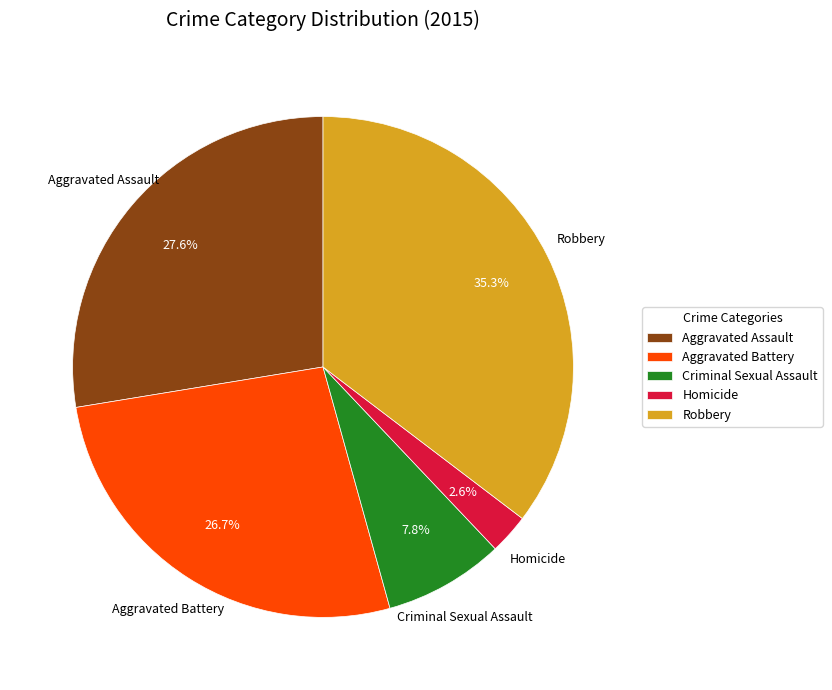

What is the ratio of the value at Aggravated Battery to the value at Criminal Sexual Assault?

3.4